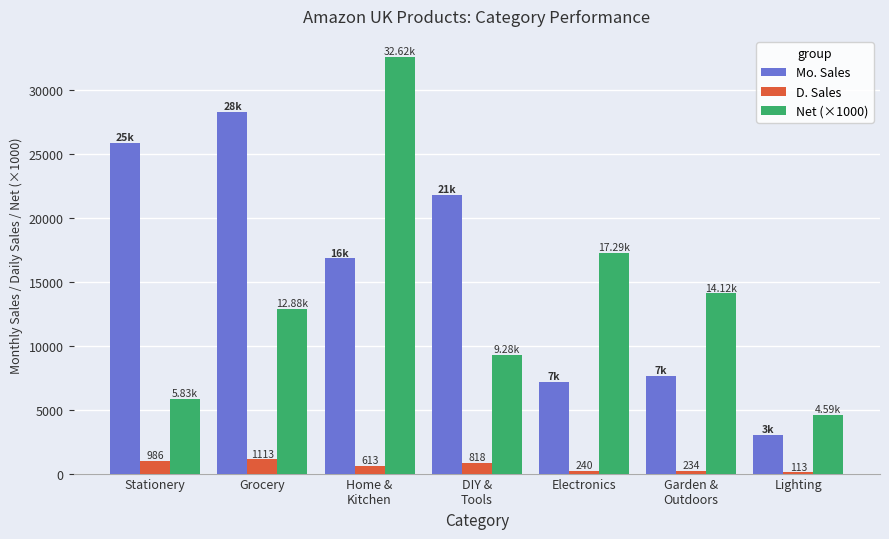

How many bars are there in each group?

3